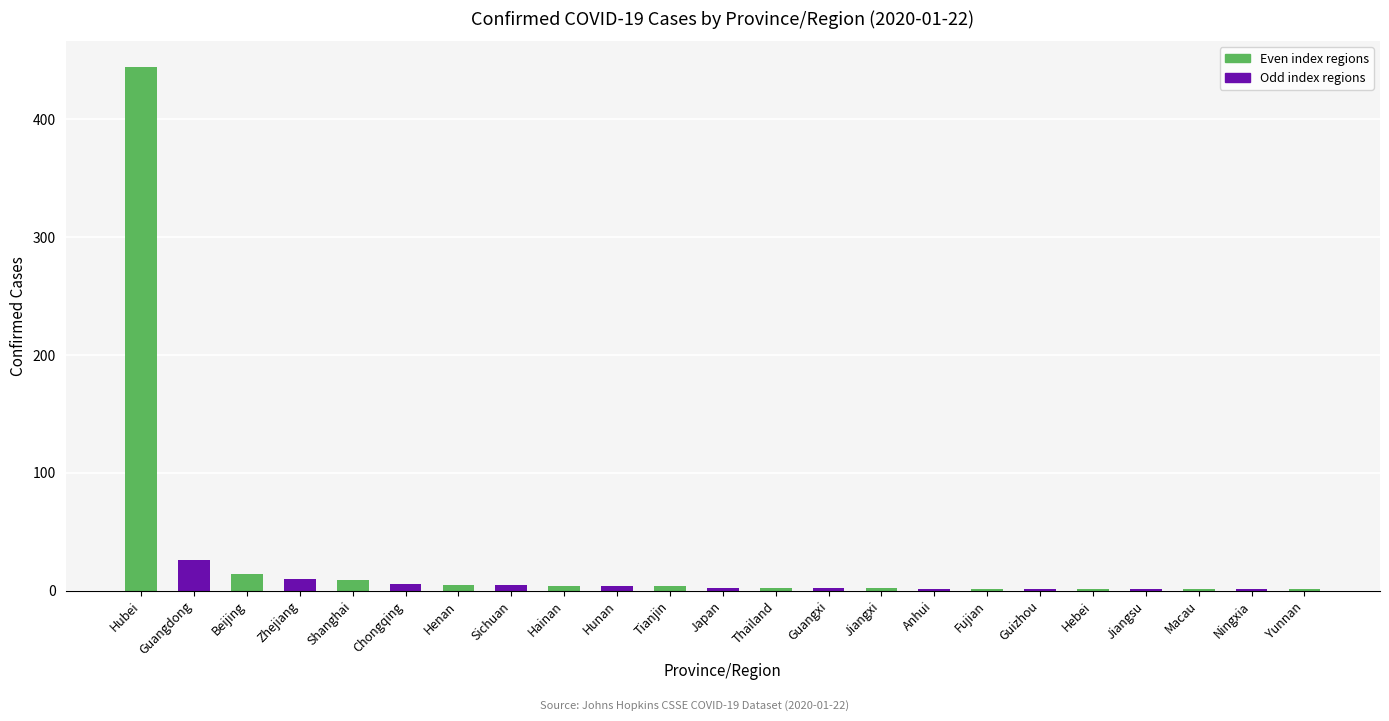

What is the maximum value shown in the chart?

444